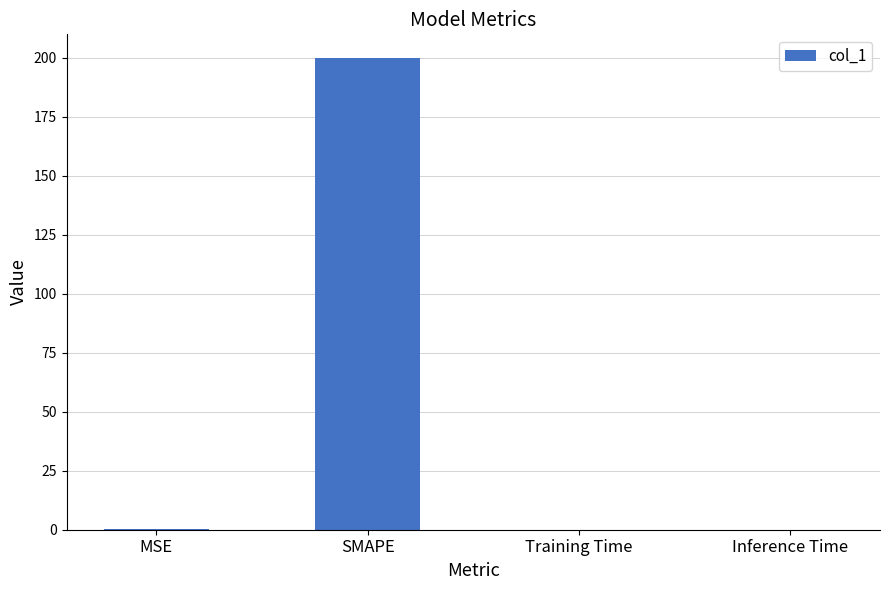

True or false: the data shows 0.0 at Inference Time.

True